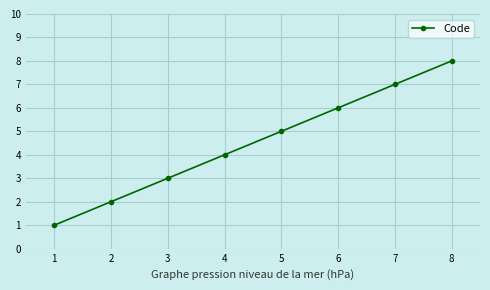

What is the ratio of the value at 8 to the value at 4?

2.0